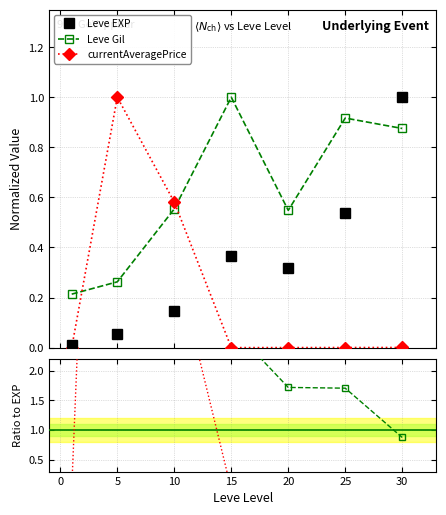

How many intersections are there between Leve EXP and Leve Gil?

1